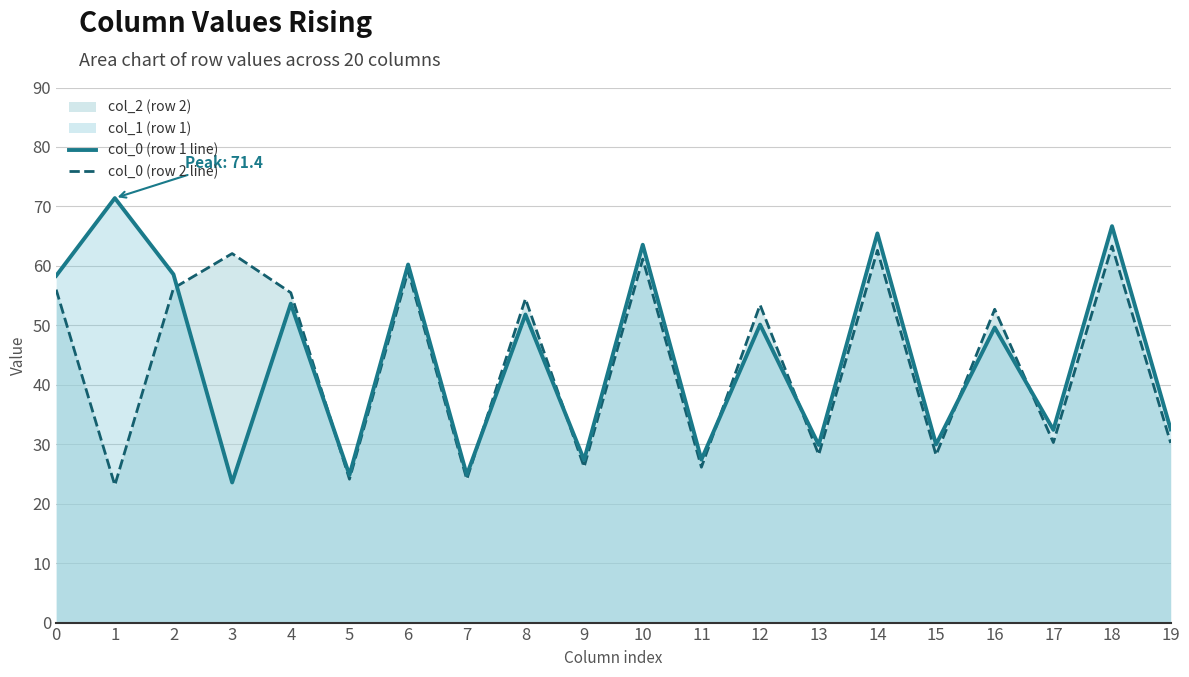

True or false: col_0 (row 1 line) has a value of 53.6 at 4.

True